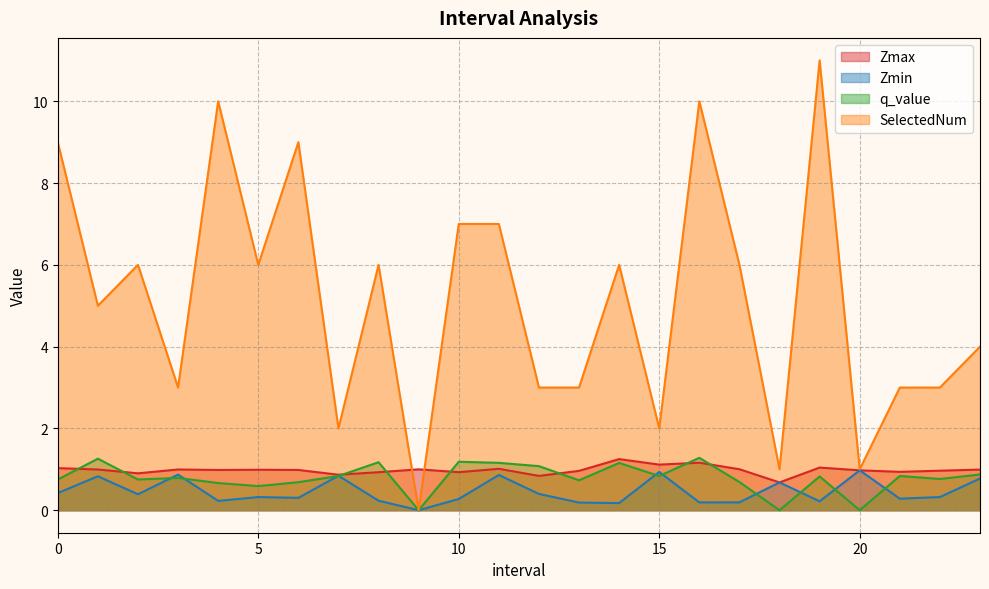

What is the greatest value displayed?

11.0